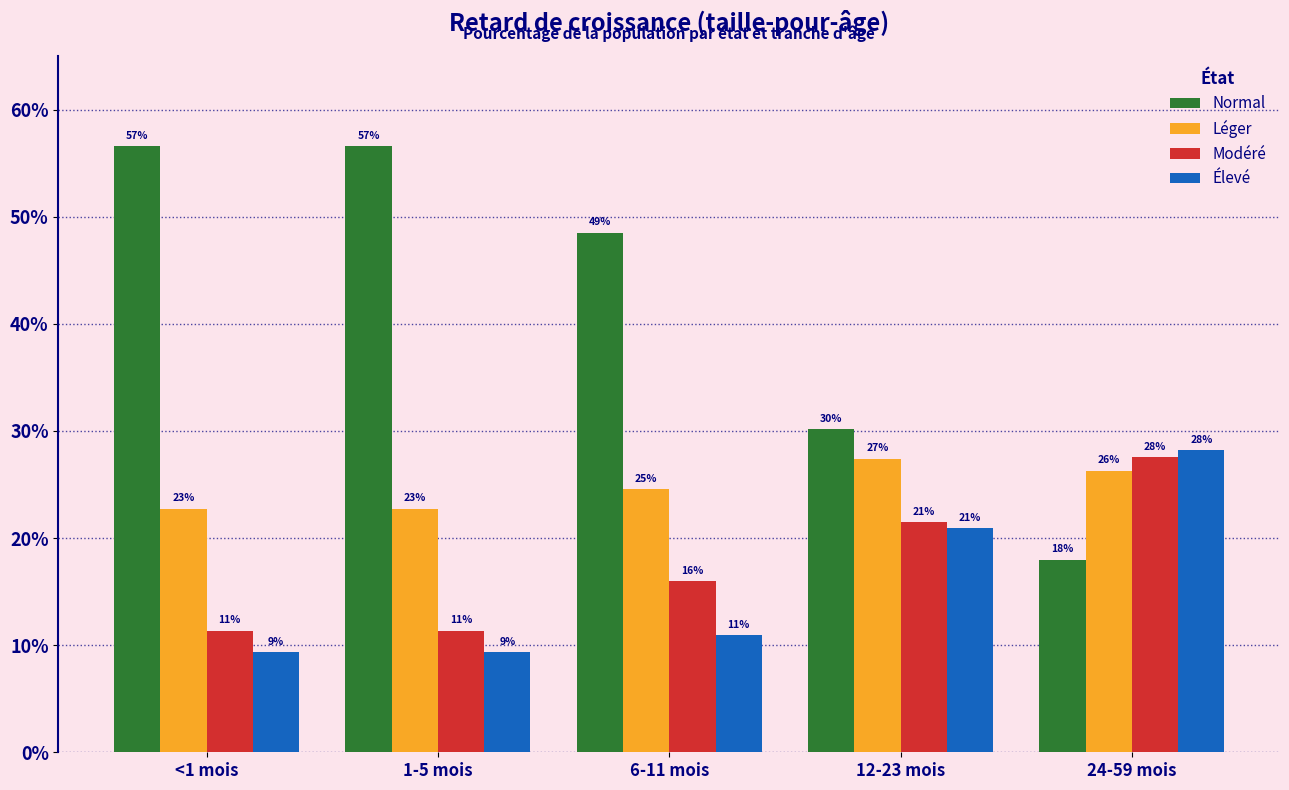

Are the bars grouped side by side (vs. stacked)?

Yes